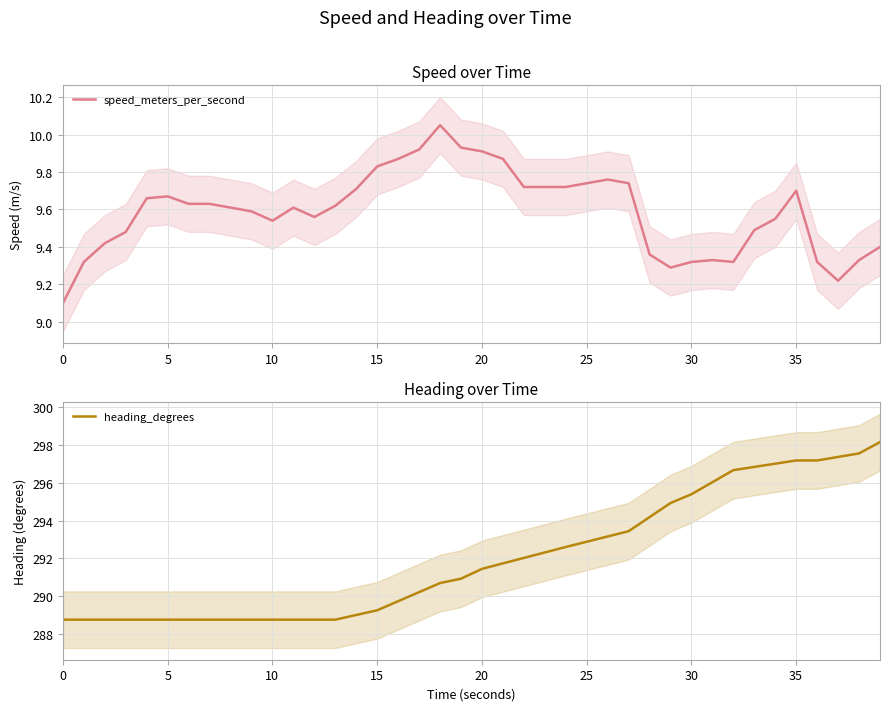

Rank the series by their average value, from lowest to highest.

speed_meters_per_second, heading_degrees